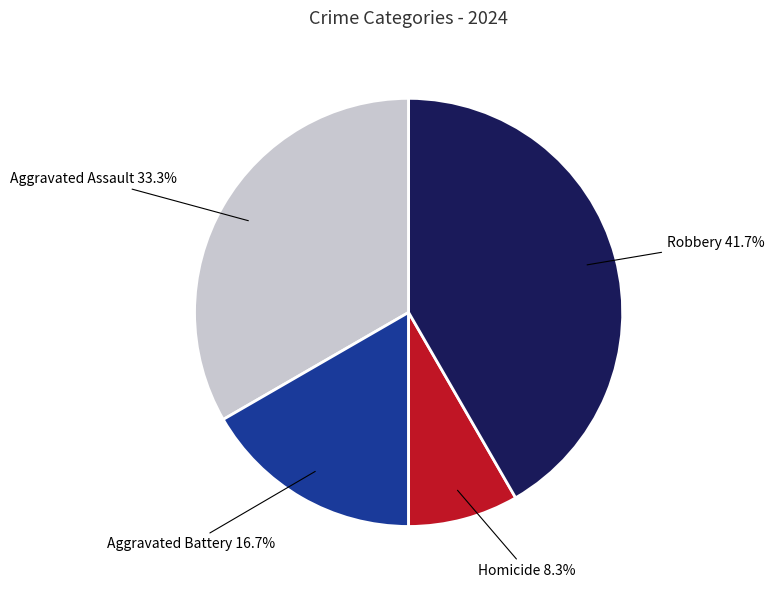

To the nearest percent, what is the difference between the Aggravated Battery and Homicide slice percentages?

8%